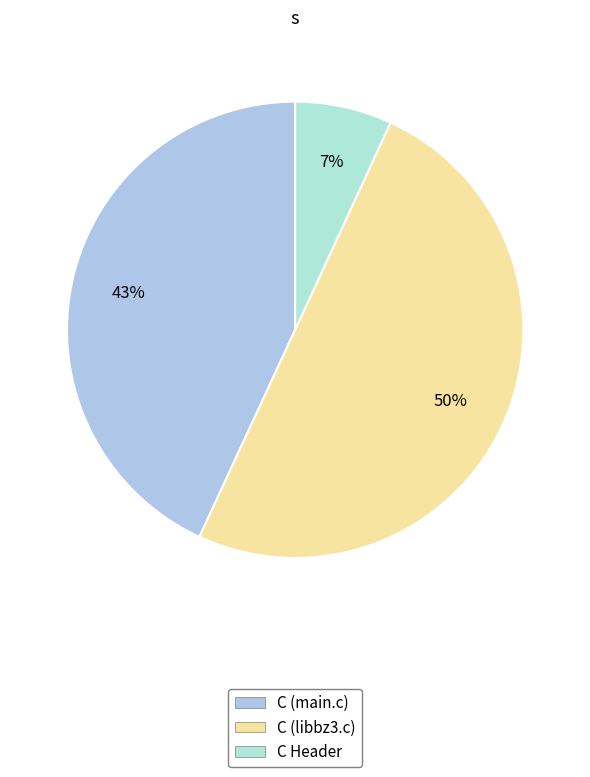

What percentage is the C Header slice, to the nearest percent?

7%